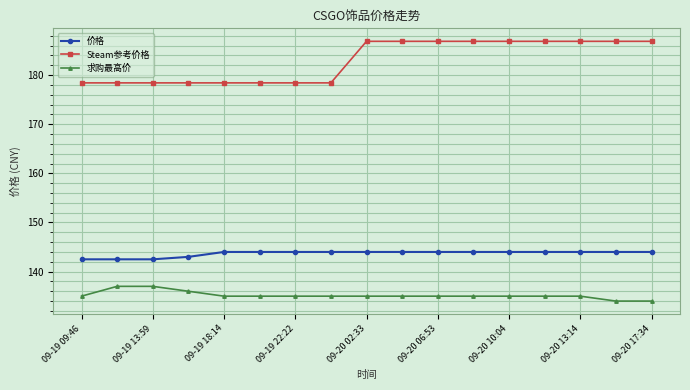

Which series has the largest range (max minus min)?

Steam参考价格